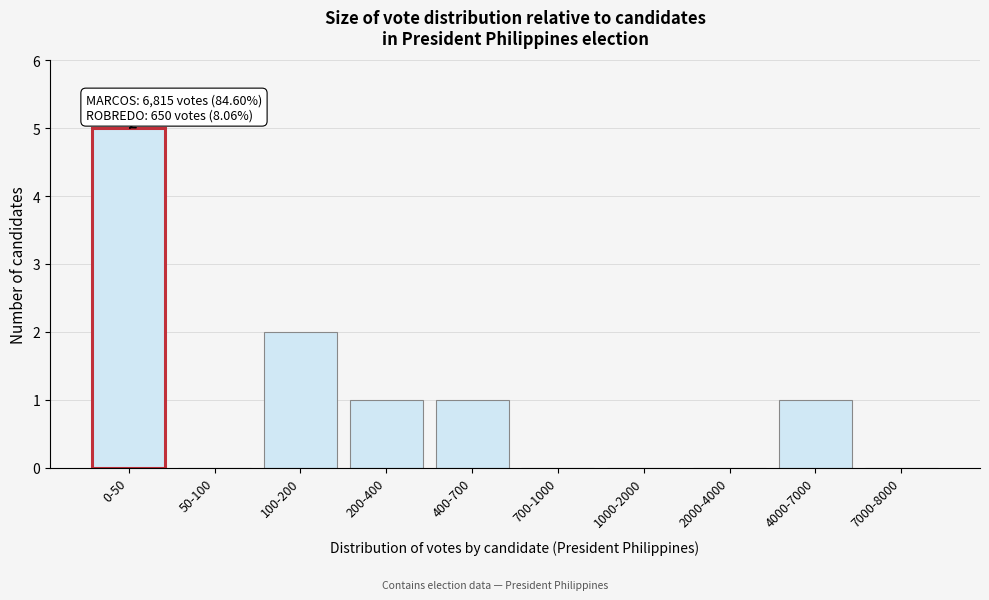

Reading left to right, transcribe all the data shown in this chart.

0-50=5	50-100=0	100-200=2	200-400=1	400-700=1	700-1000=0	1000-2000=0	2000-4000=0	4000-7000=1	7000-8000=0